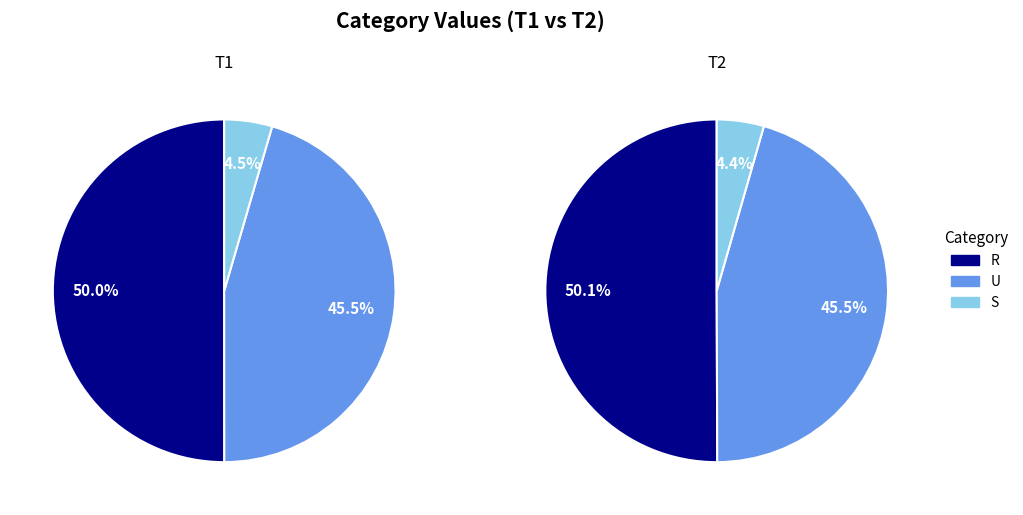

Is it true that R - (U+S) is 11% of the pie?

False